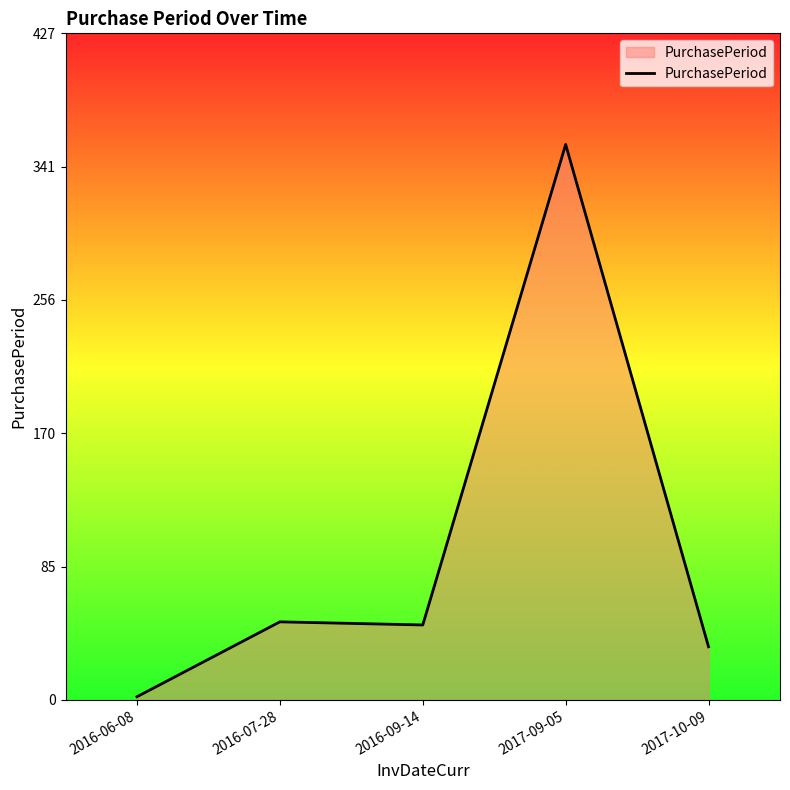

True or false: the data shows 18 at 2017-10-09.

False